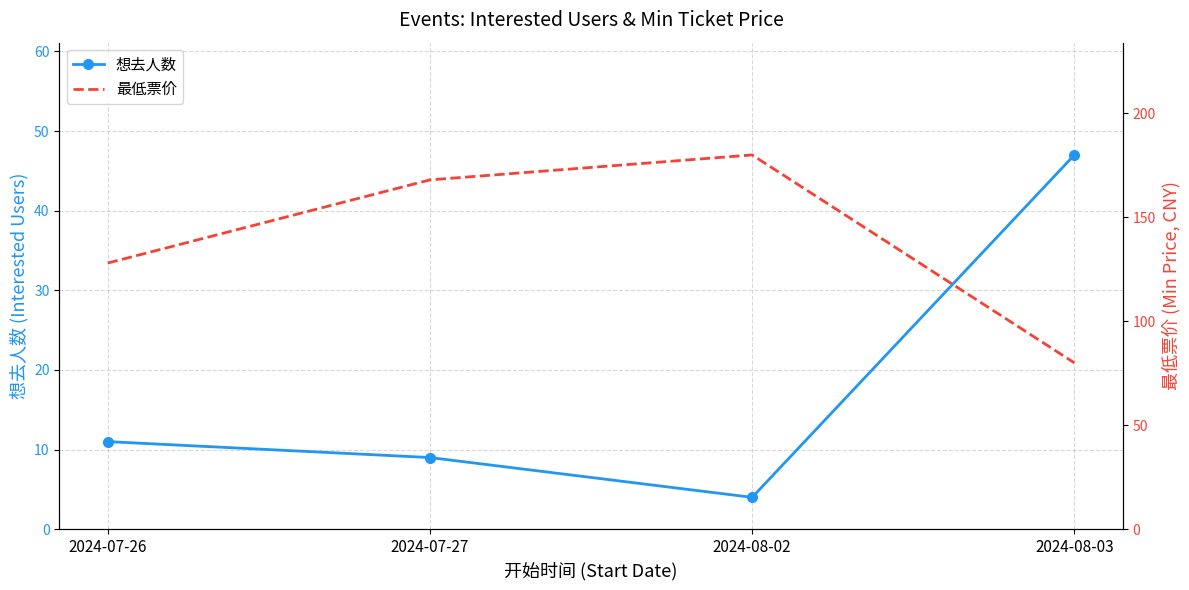

How many values in the 想去人数 series exceed 11?

1